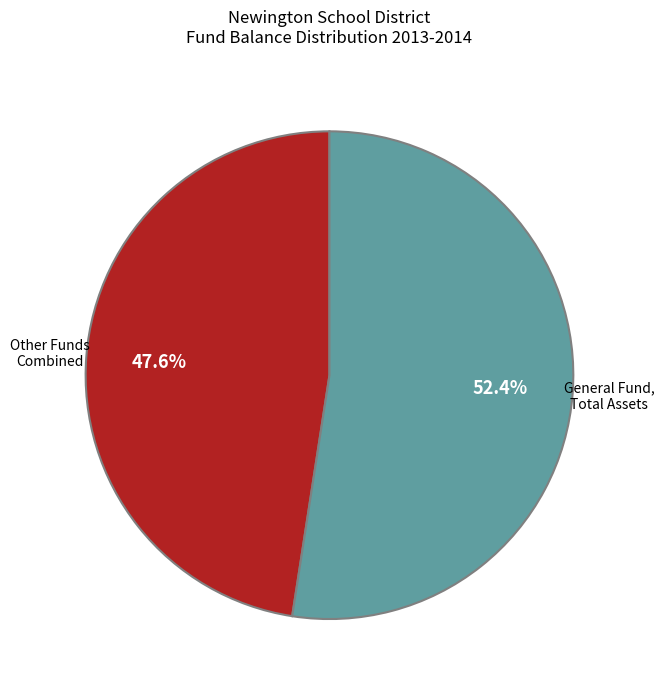

Is there a majority slice in this chart?

Yes